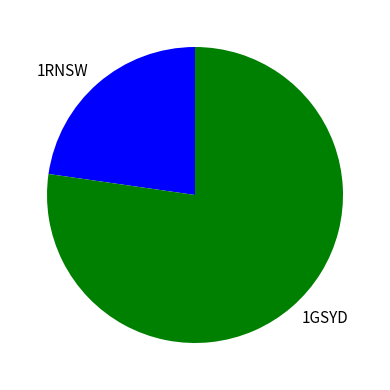

Which category accounts for the majority?

1GSYD